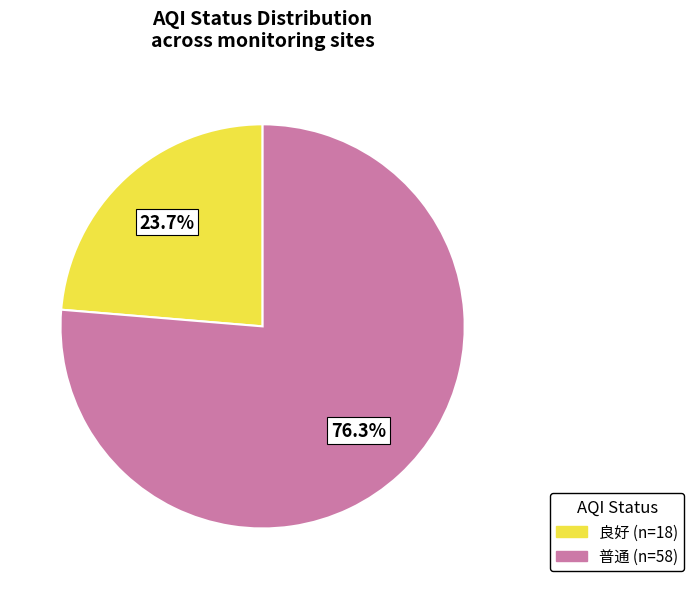

The 良好 slice represents 17% of the pie. True or false?

False